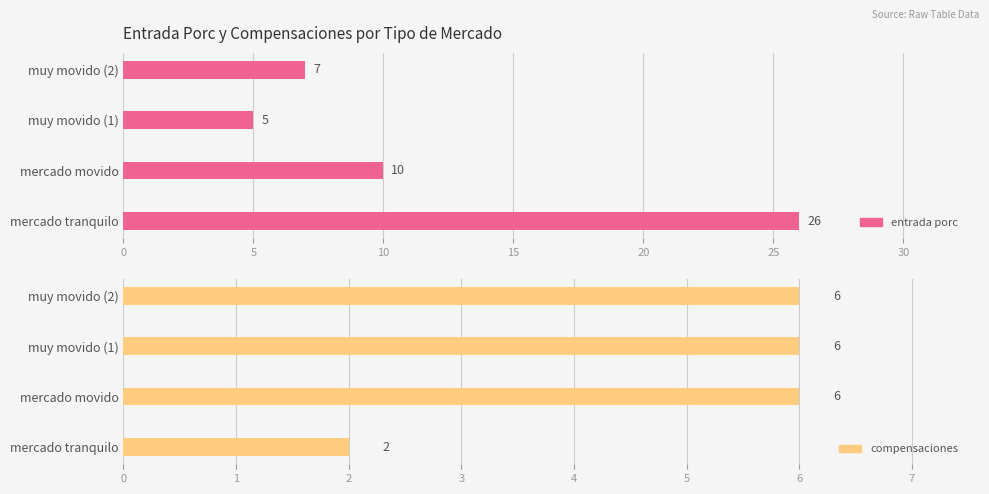

What is the minimum value for compensaciones?

2